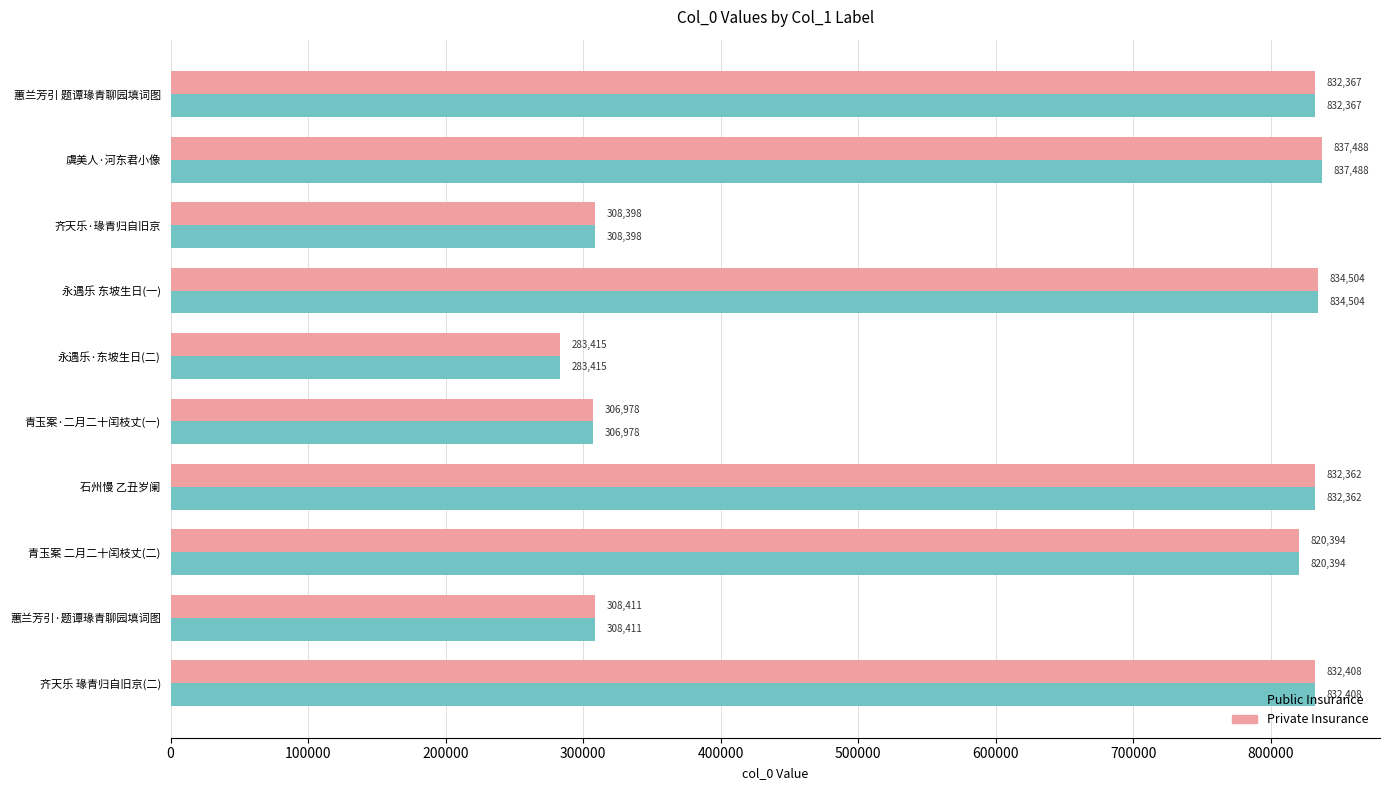

At which label is Public Insurance closest to 560451?

蕙兰芳引·题谭瑑青聊园填词图